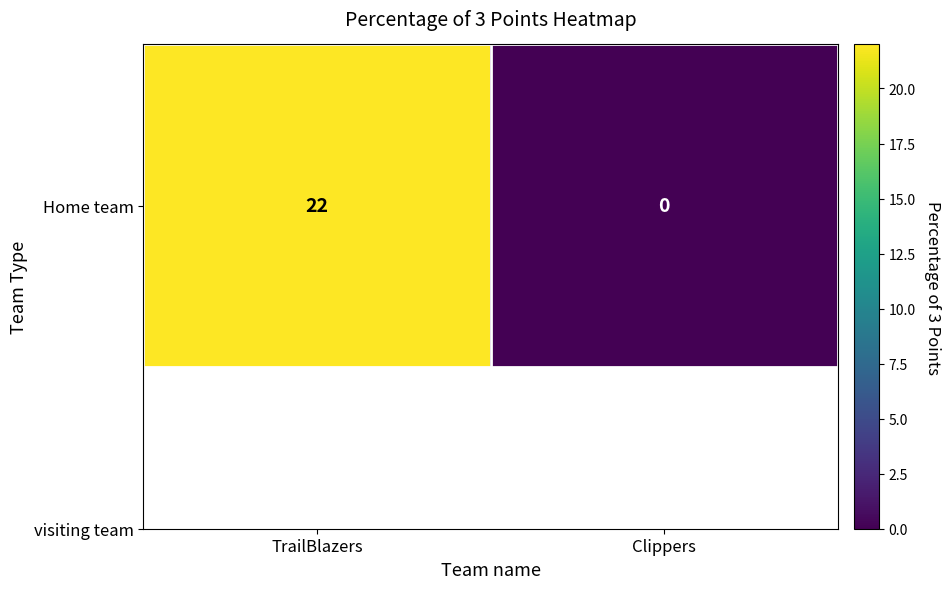

Rank the categories by value from highest to lowest.

TrailBlazers, Clippers